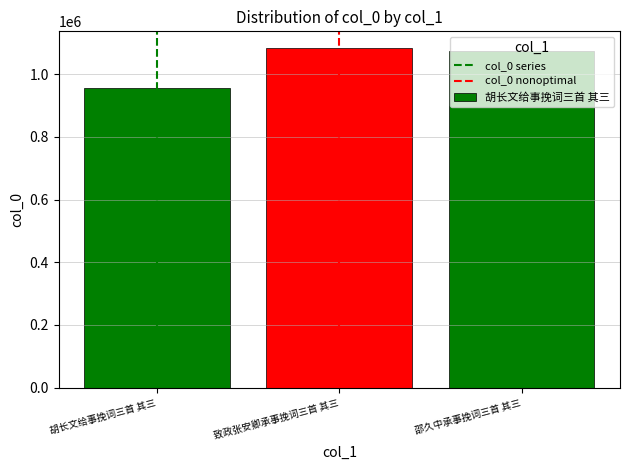

Which series has the largest total across all categories?

col_0 series